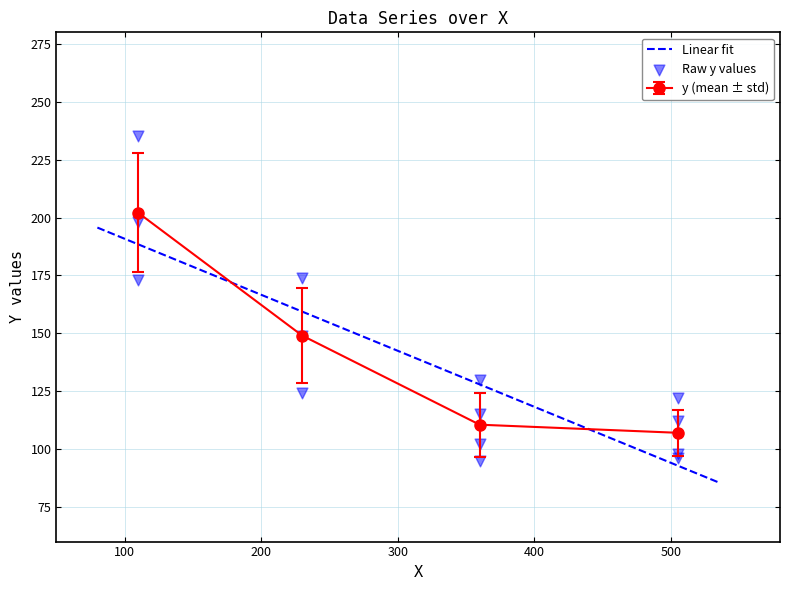

Which has a higher value, 360 or 110?

110